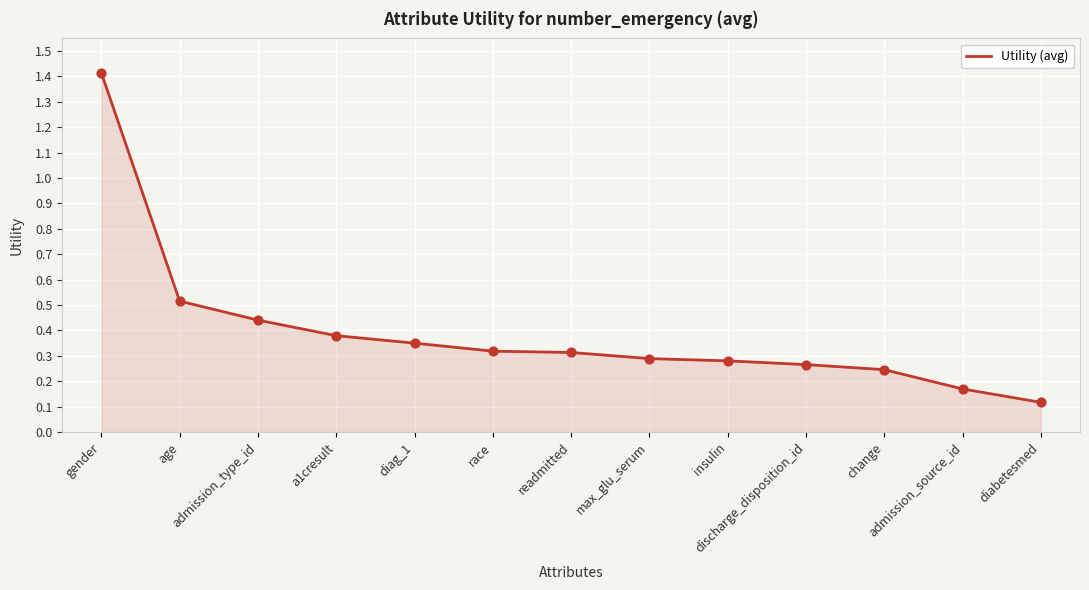

Between diag_1 and a1cresult, which is larger?

a1cresult